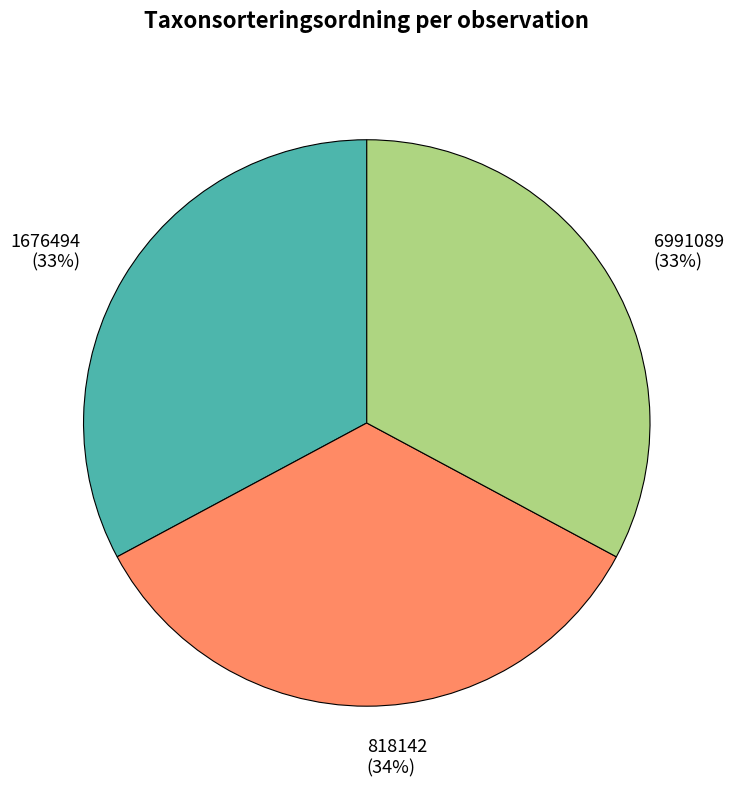

How many segments does this pie chart have?

3